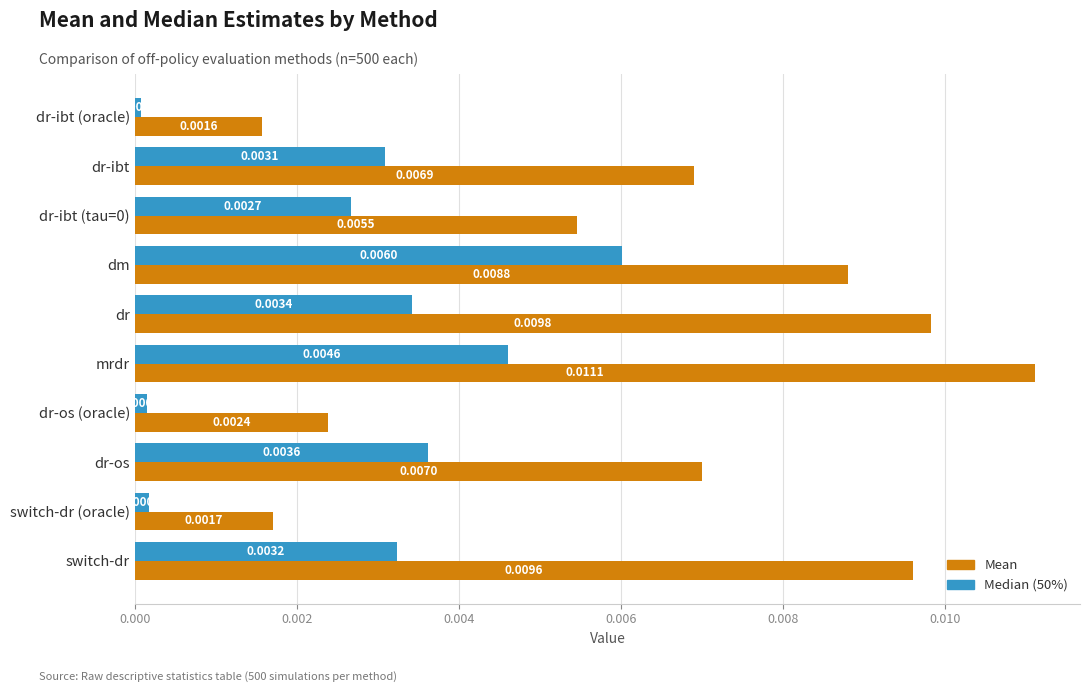

At which category is the sum across all series the highest?

mrdr